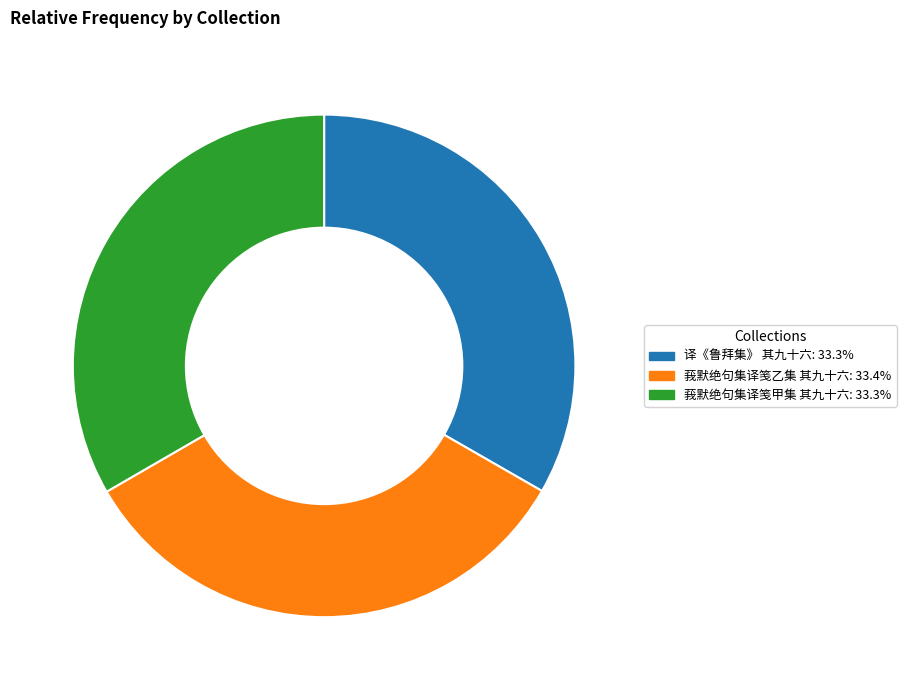

Is the sum of 译《鲁拜集》 其九十六 and 莪默绝句集译笺甲集 其九十六 greater than half?

Yes